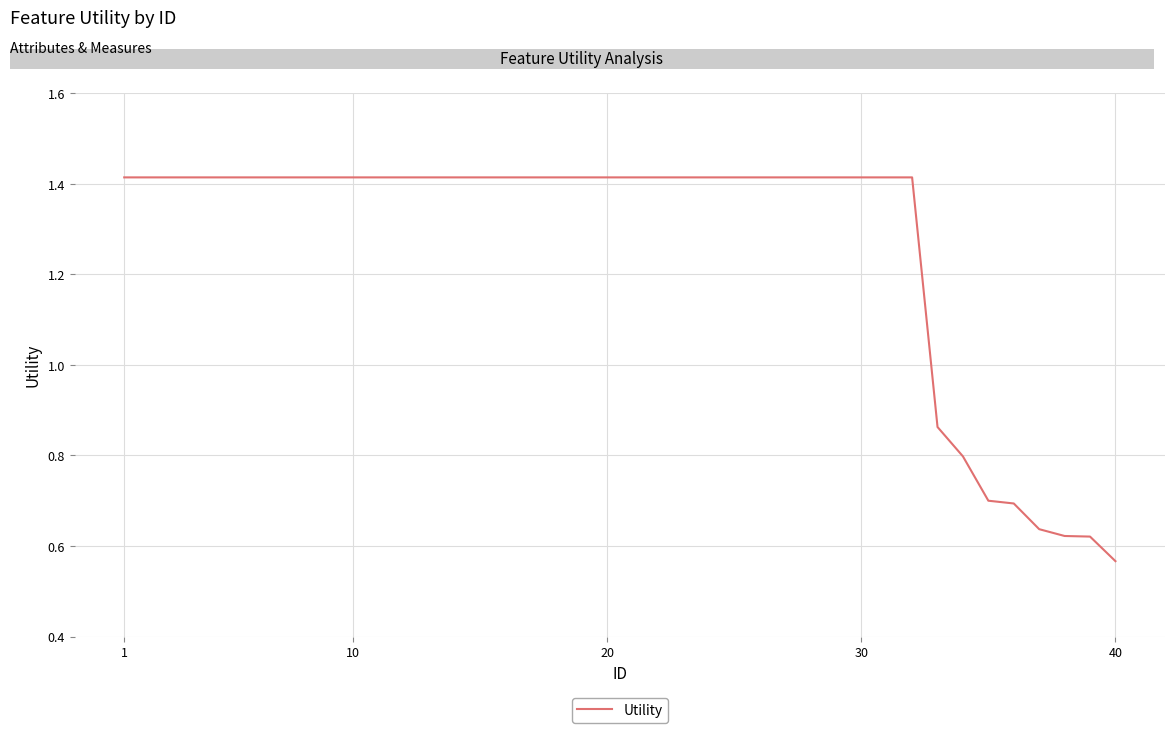

How many values are below 1?

8